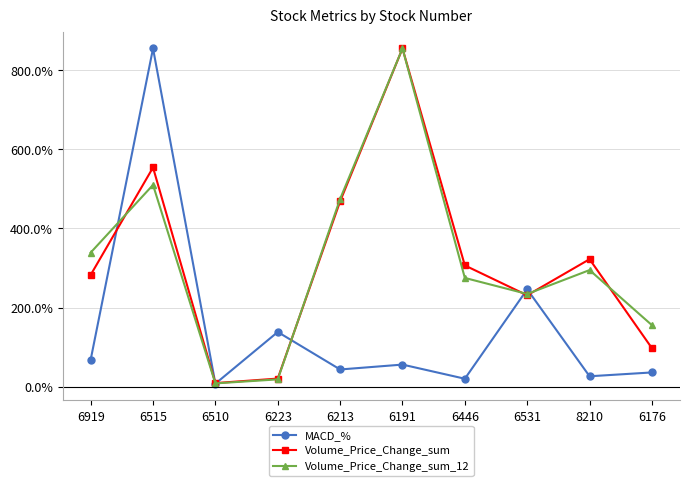

Does the chart have visible grid lines?

Yes